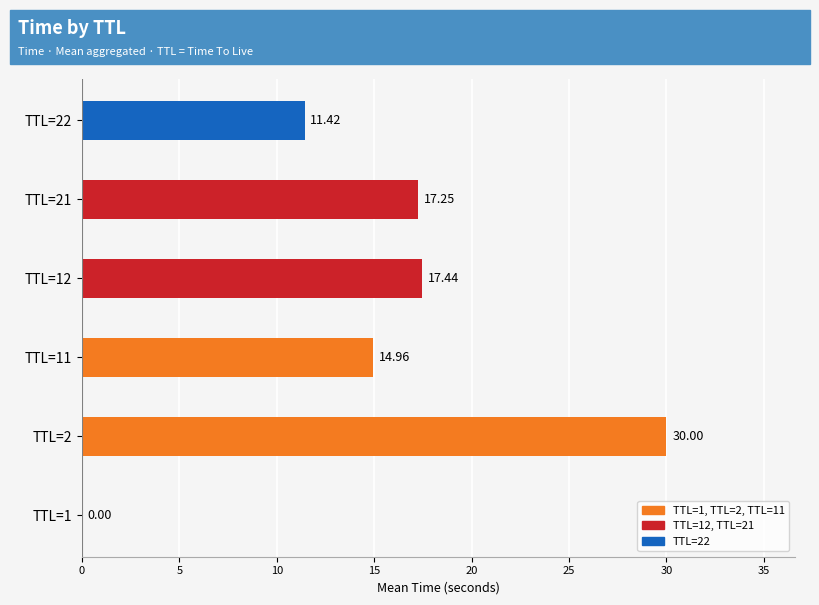

What is the change in value from TTL=1 to TTL=2?

+30.0